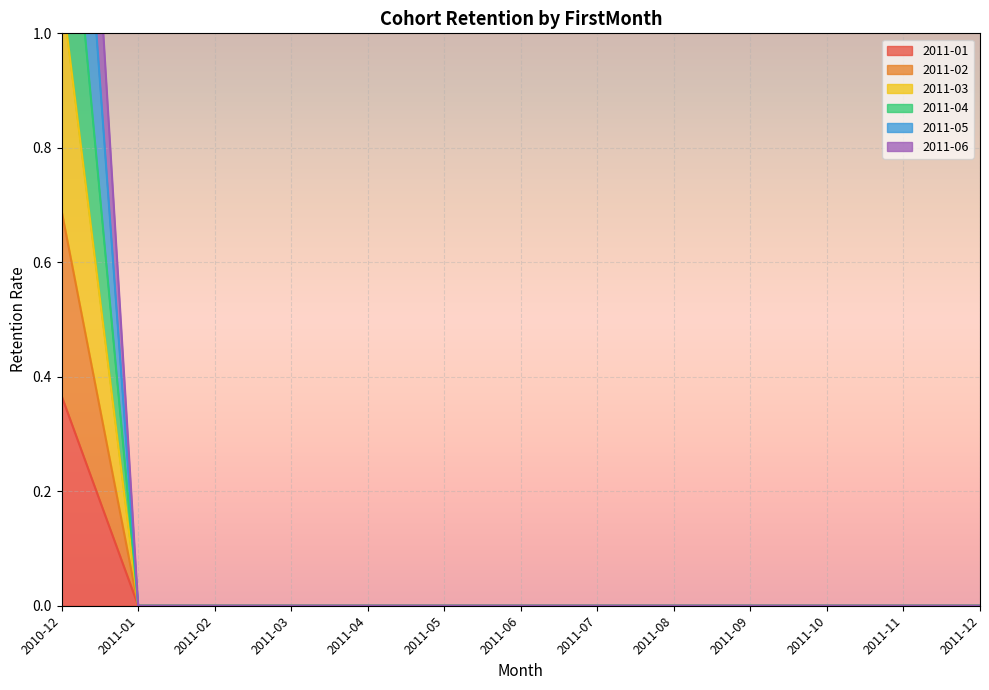

Which series has the widest spread of values?

2011-06